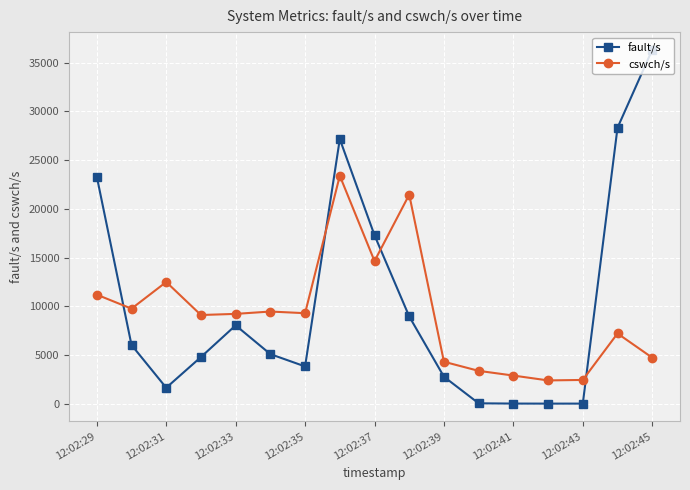

At how many categories does at least one series exceed 10765?

7